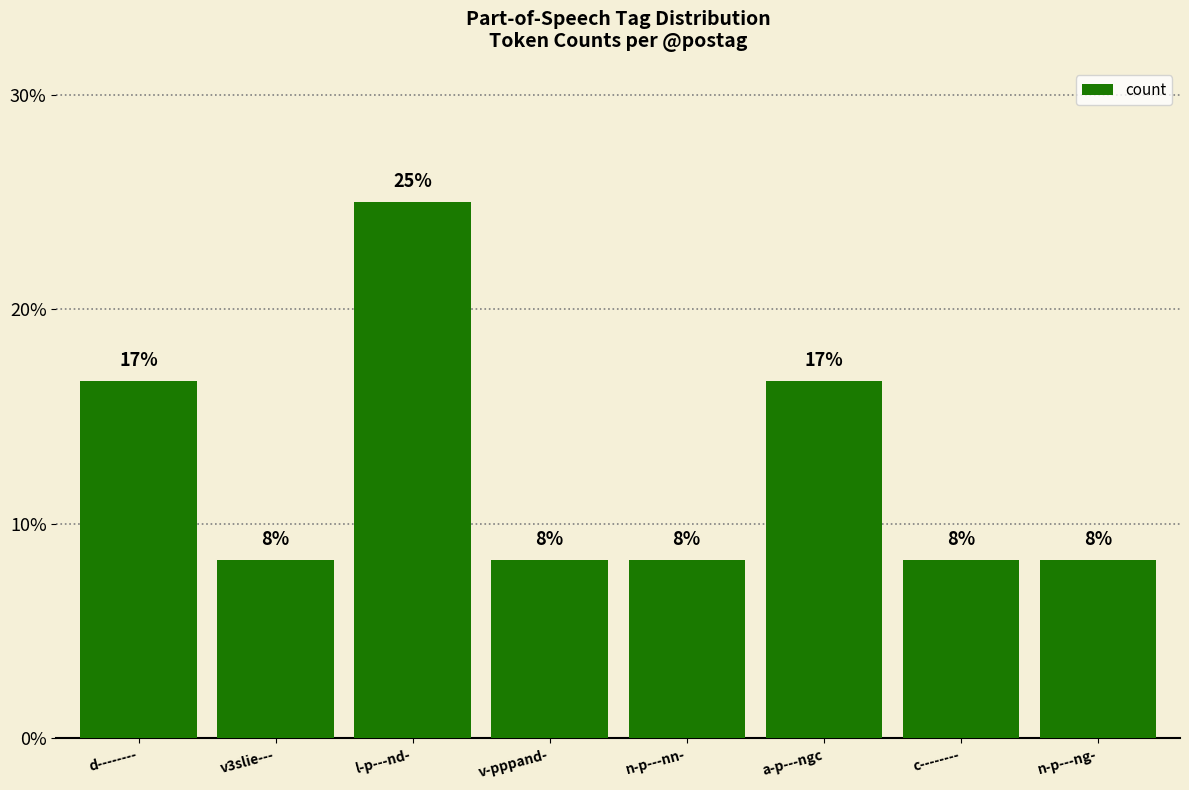

List the labels in order of value, smallest first.

v3slie---, v-pppand-, n-p---nn-, c--------, n-p---ng-, d--------, a-p---ngc, l-p---nd-